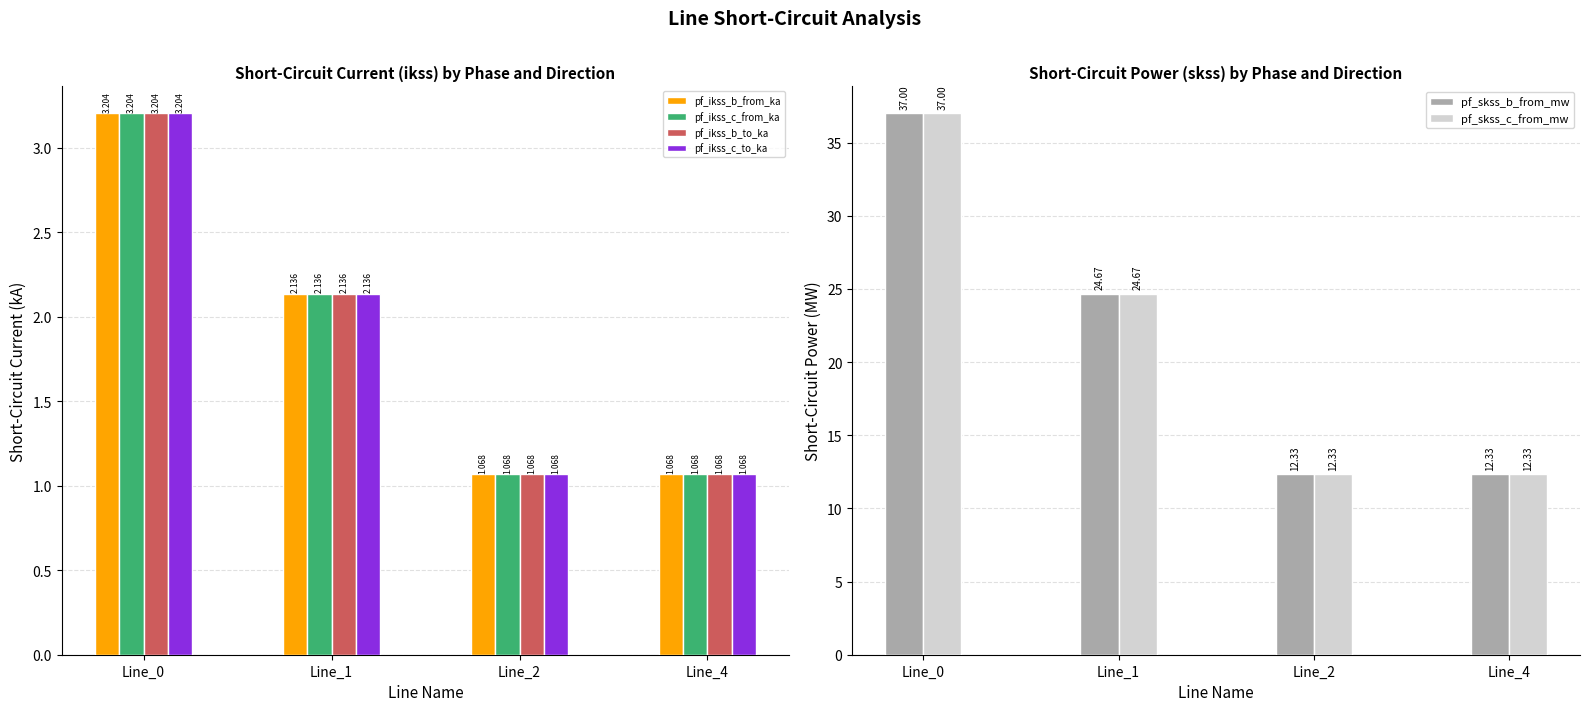

Does the chart contain stacked bars?

No